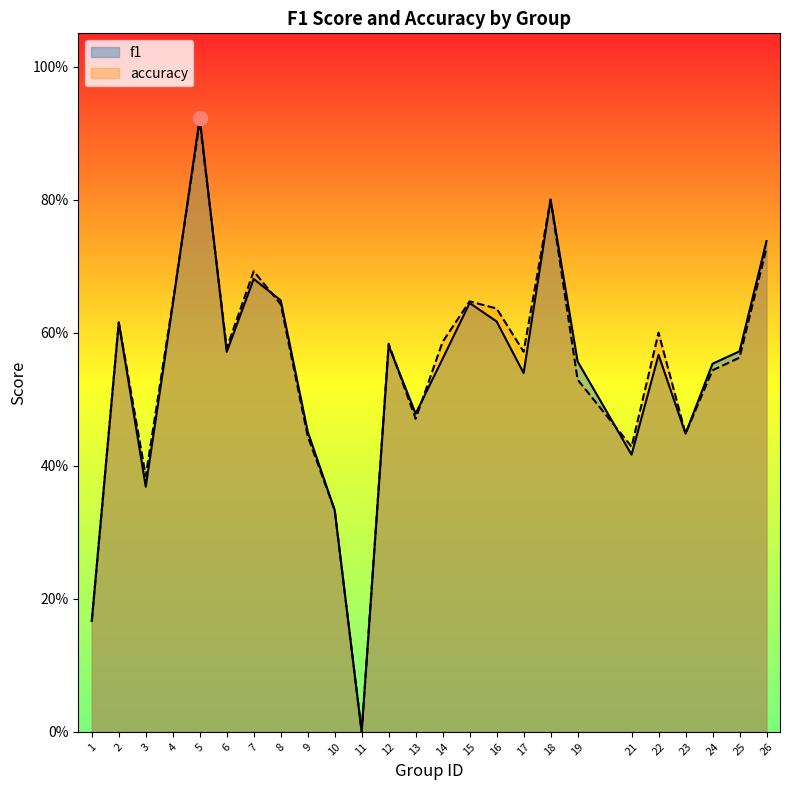

Is it true that f1 equals 0.0 at 11?

True